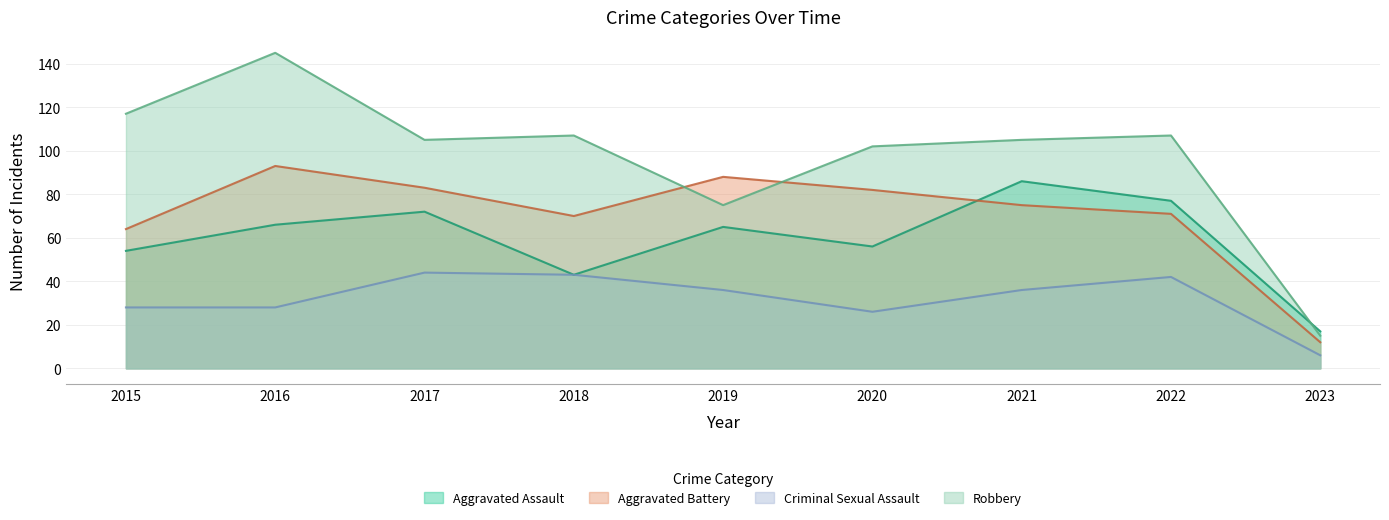

Reading left to right, extract all data points from this chart.

Aggravated Assault: 2015=54	2016=66	2017=72	2018=43	2019=65	2020=56	2021=86	2022=77	2023=17
Aggravated Battery: 2015=64	2016=93	2017=83	2018=70	2019=88	2020=82	2021=75	2022=71	2023=12
Criminal Sexual Assault: 2015=28	2016=28	2017=44	2018=43	2019=36	2020=26	2021=36	2022=42	2023=6
Robbery: 2015=117	2016=145	2017=105	2018=107	2019=75	2020=102	2021=105	2022=107	2023=15